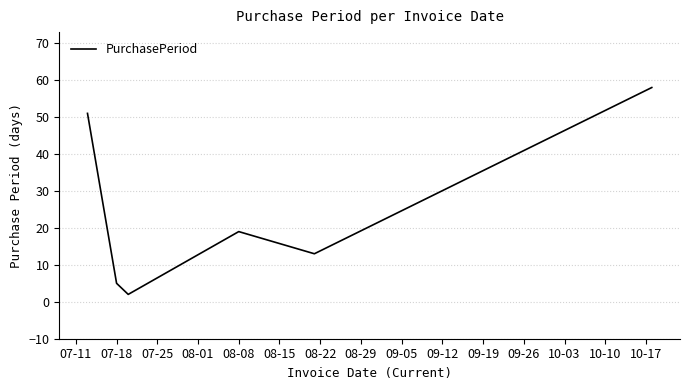

What is the difference between the maximum and minimum values?

56